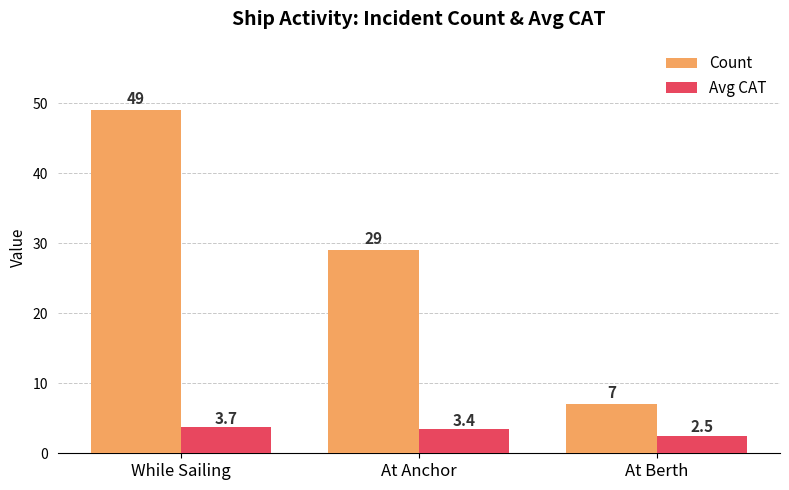

At which category does the chart reach its peak across all series?

While Sailing